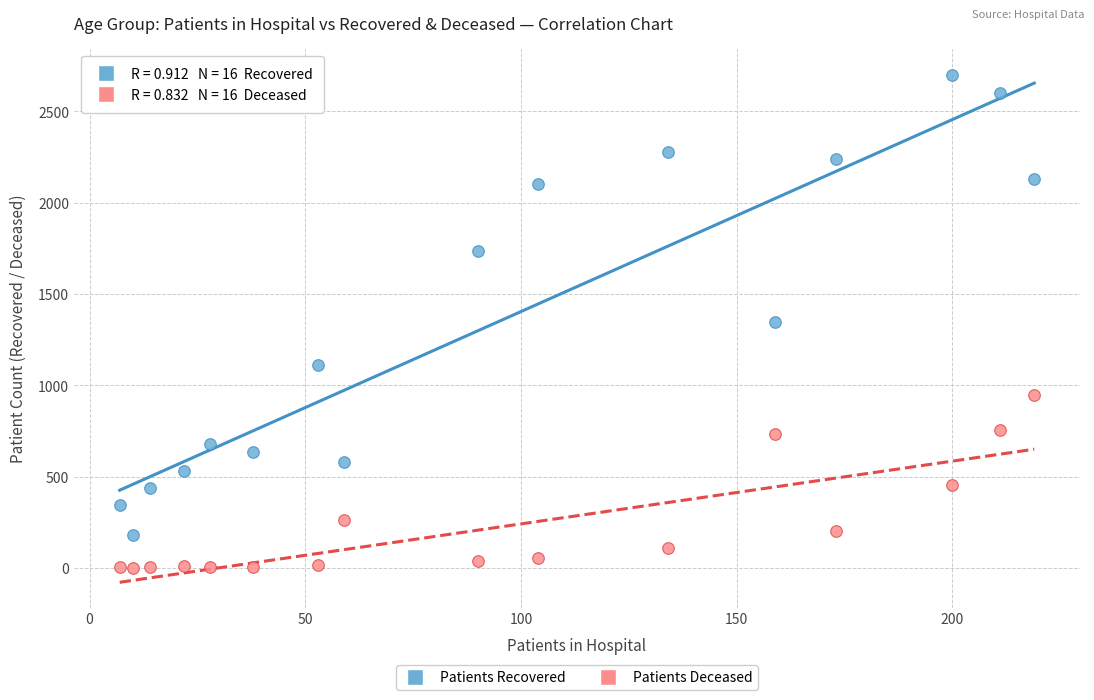

In the Patients Recovered series, what Y value is closest to 1442?

1348